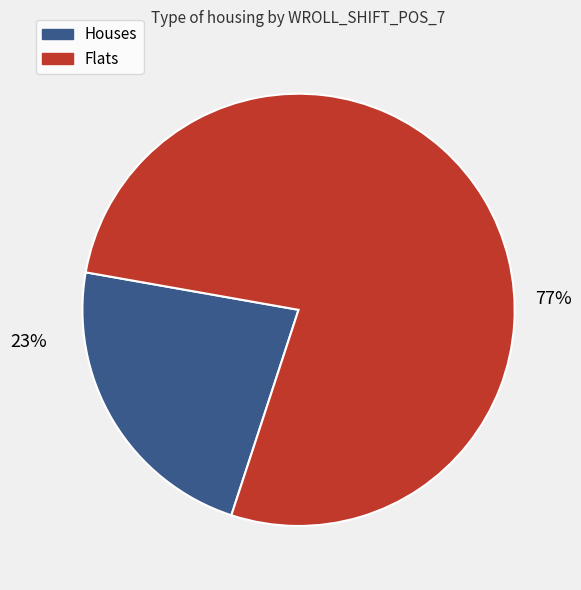

Is there any slice that represents more than half of the pie?

Yes